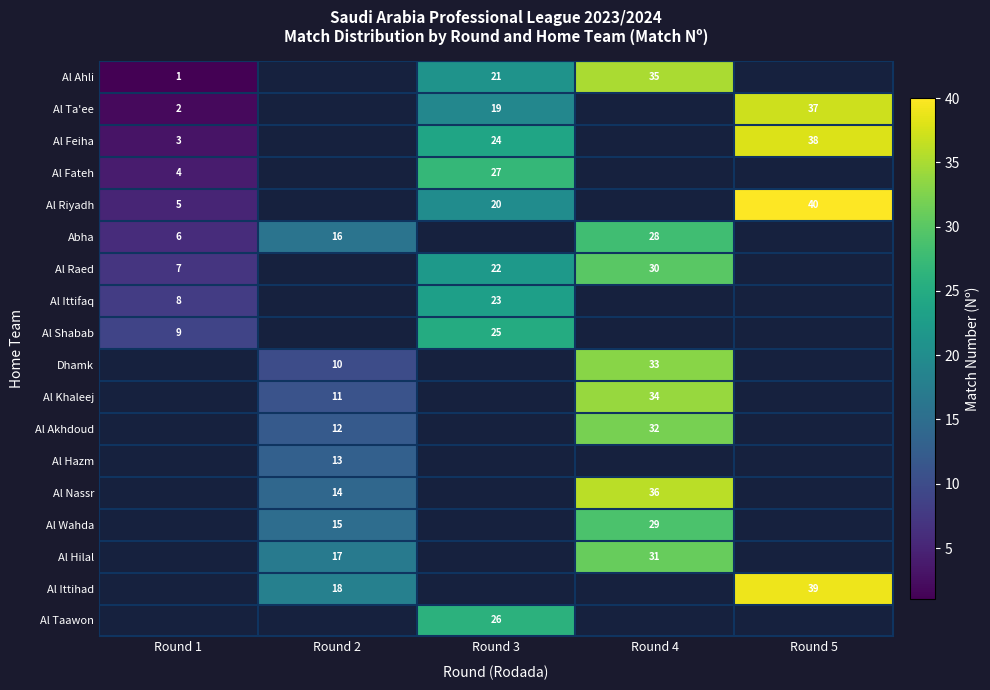

The value of Al Raed at Round 3 is 22. True or false?

True